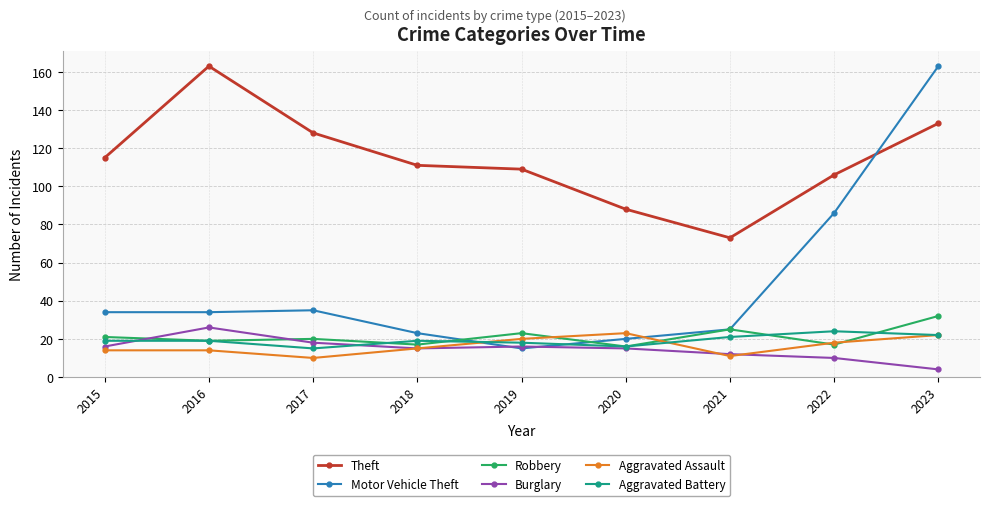

What is the difference between the highest and lowest values at 2016?

149